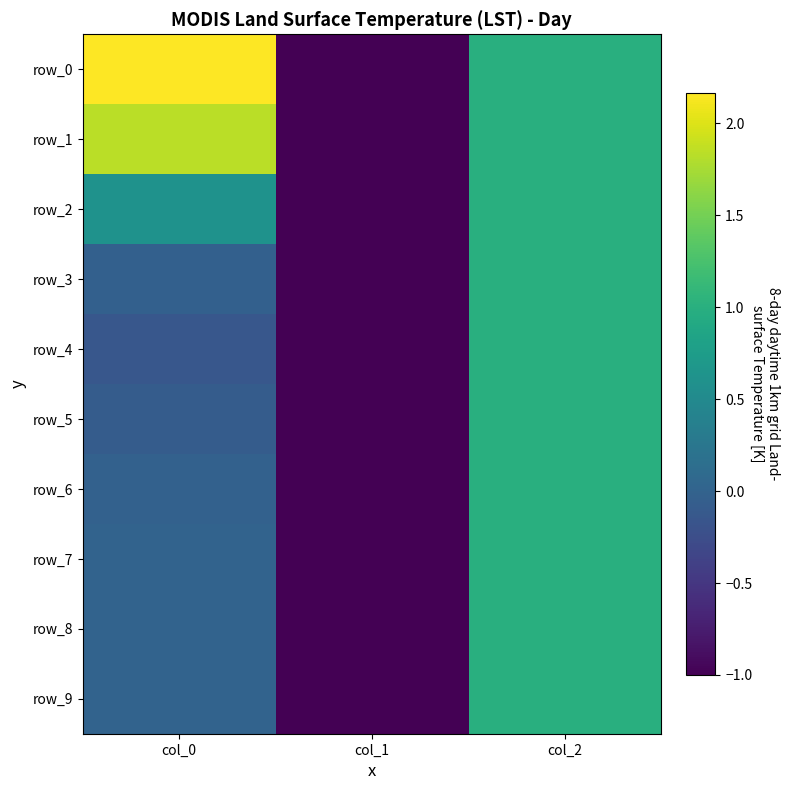

Which series has the widest spread of values?

row_0